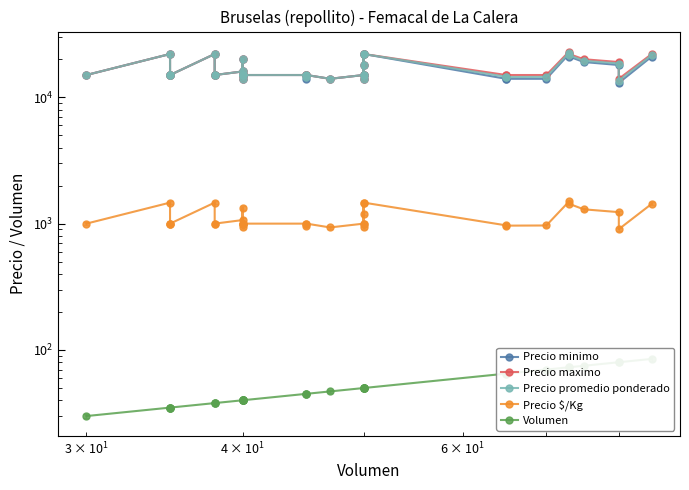

Which series has the largest total across all categories?

Precio maximo